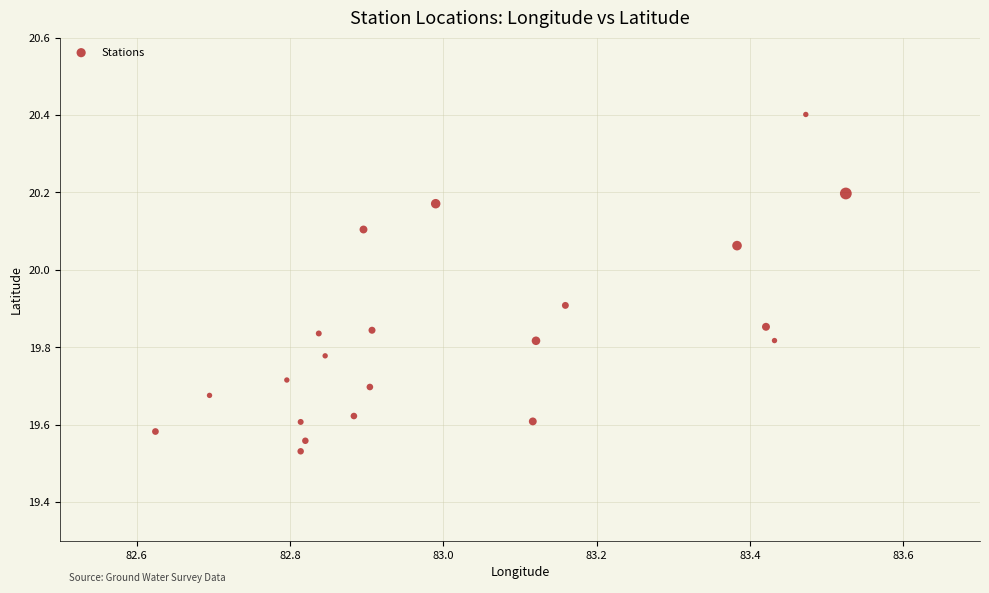

What is the range of X values (max minus min)?

0.9